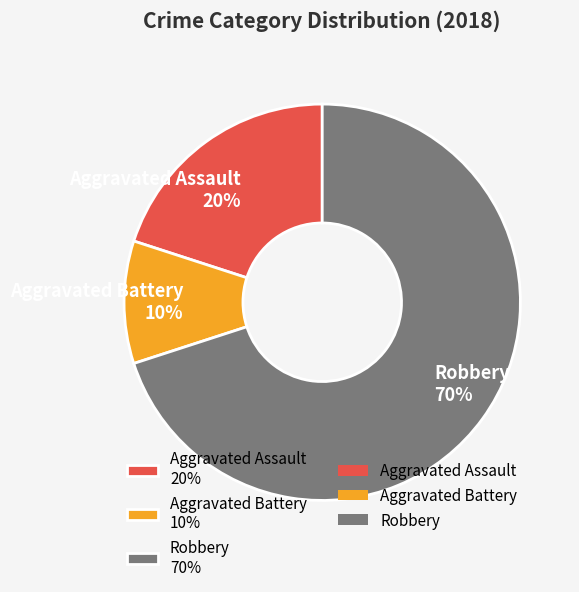

Do Robbery 70% and Aggravated Assault 20% together represent more than half of the pie?

Yes